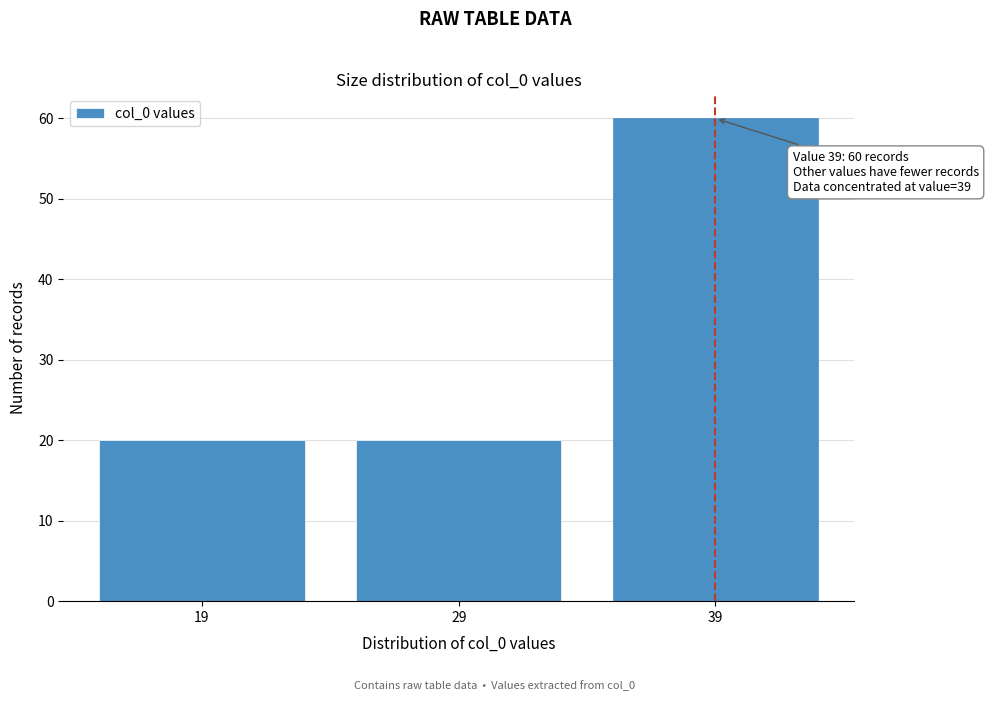

Reading left to right, list all the values displayed in this chart.

19=20	29=20	39=60